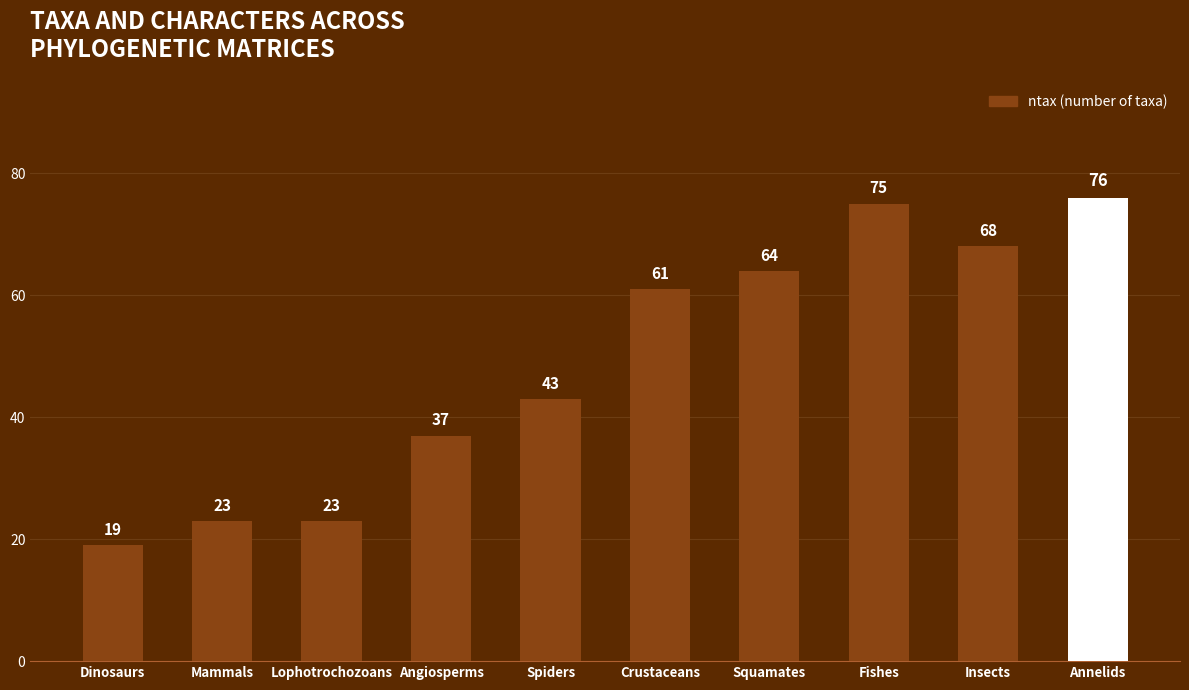

The chart shows a value of 37 at Angiosperms. True or false?

True